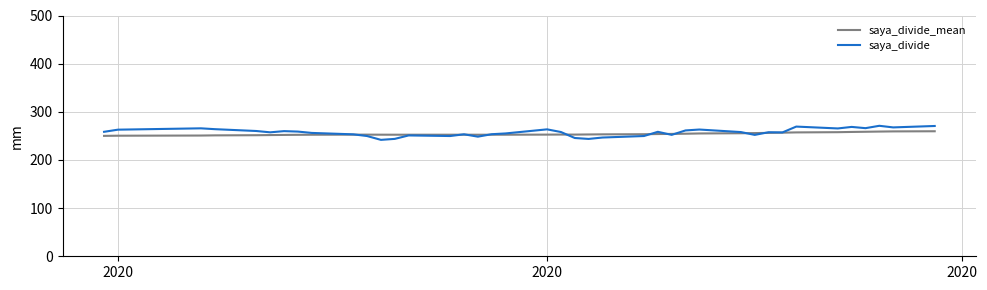

Which series has the widest spread of values?

saya_divide